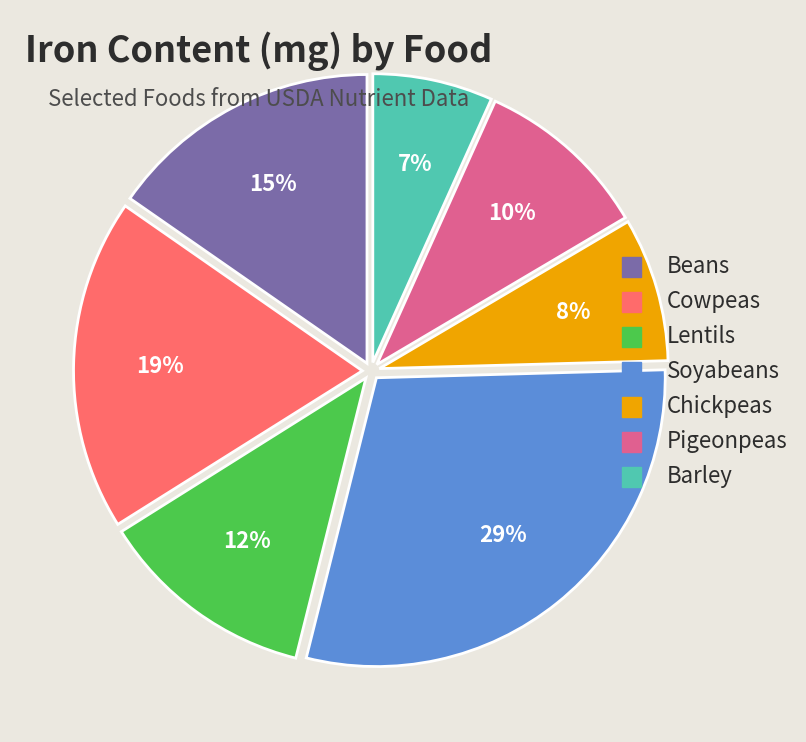

Combined, do Lentils and Barley account for over 50%?

No